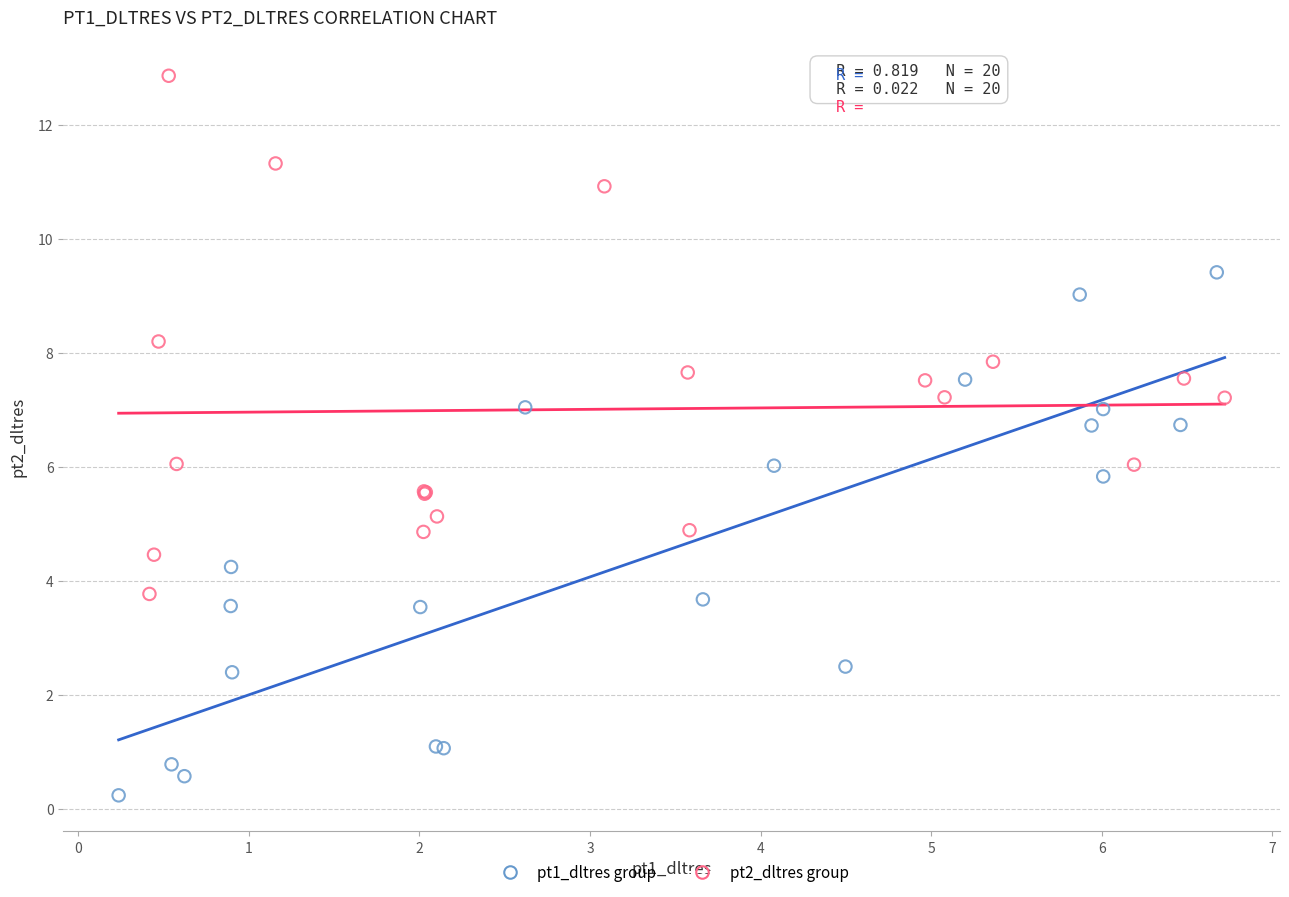

Which series reaches the maximum Y coordinate?

pt2_dltres group